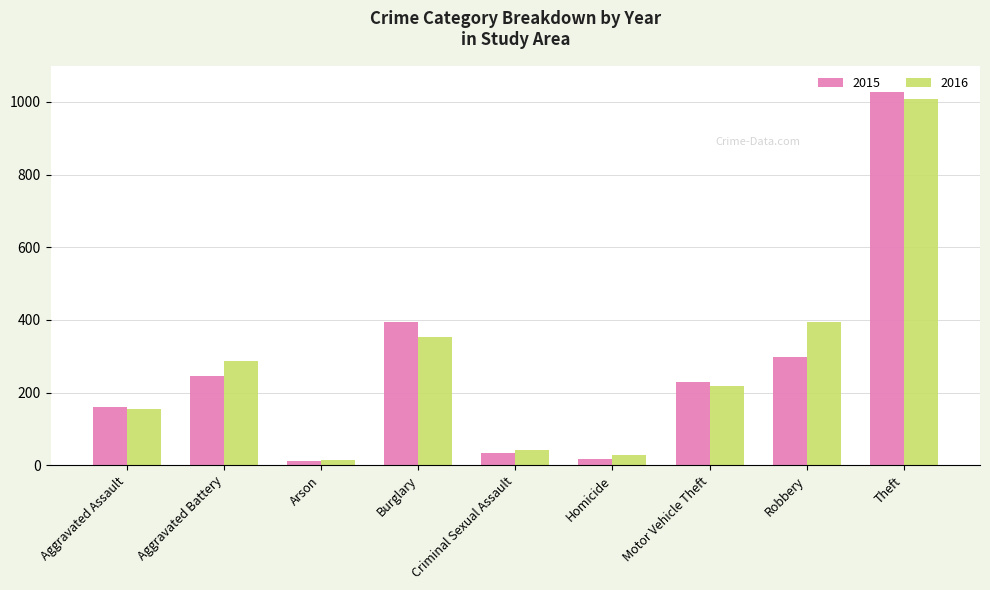

How many data points in 2016 are less than 218?

4